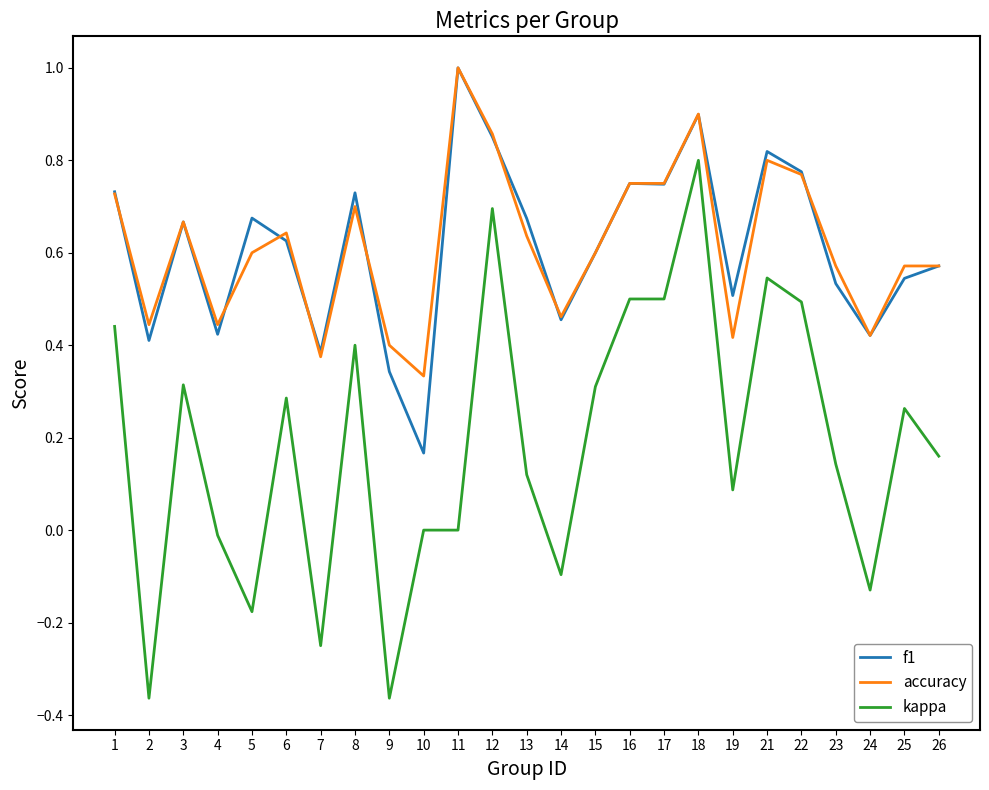

How many f1 values are between 0 and 1?

25